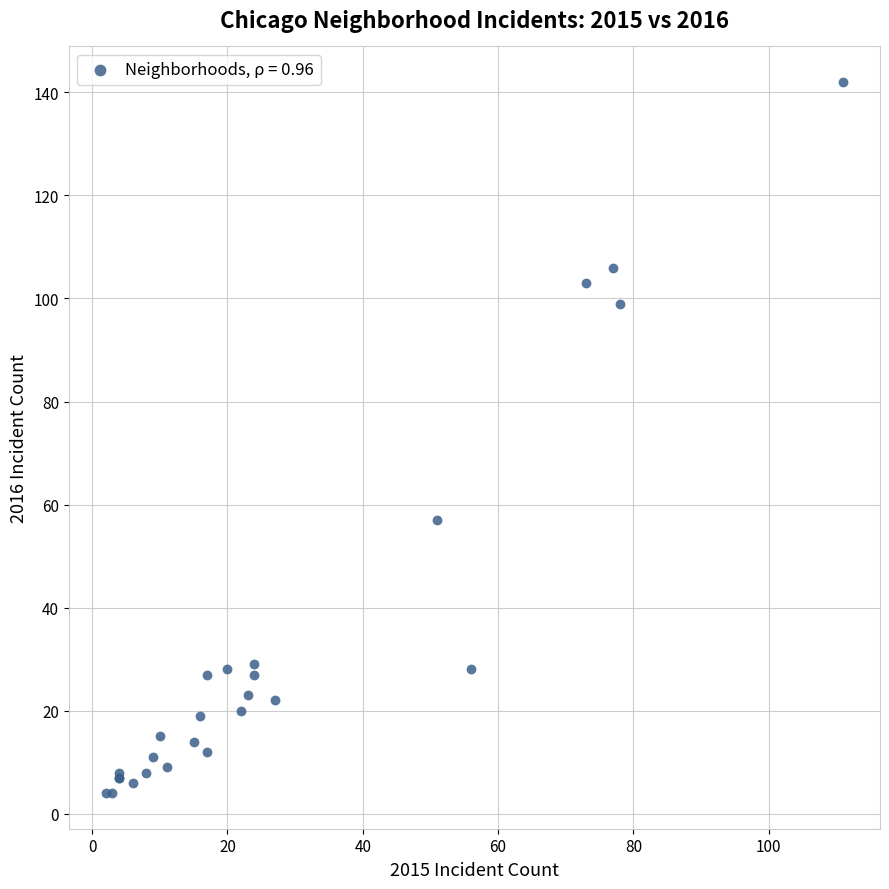

What Y value in the scatter plot is closest to 73?

57